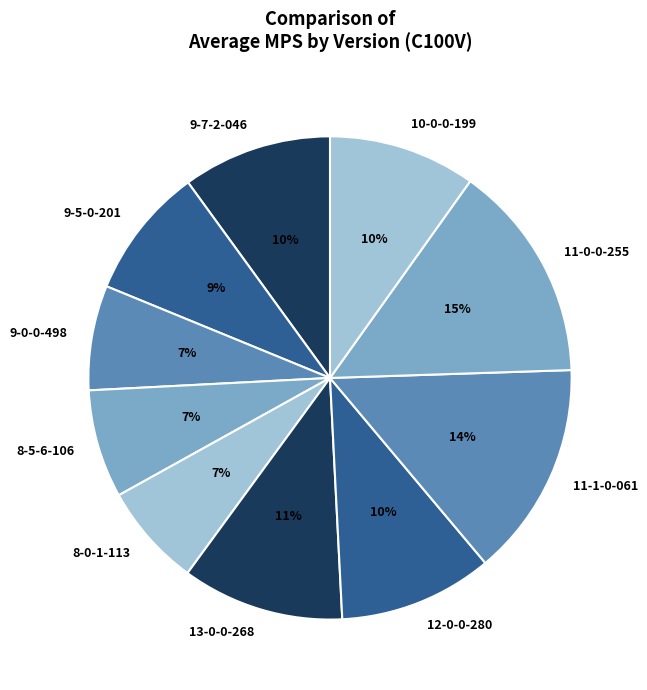

Count the number of slices in the pie.

10